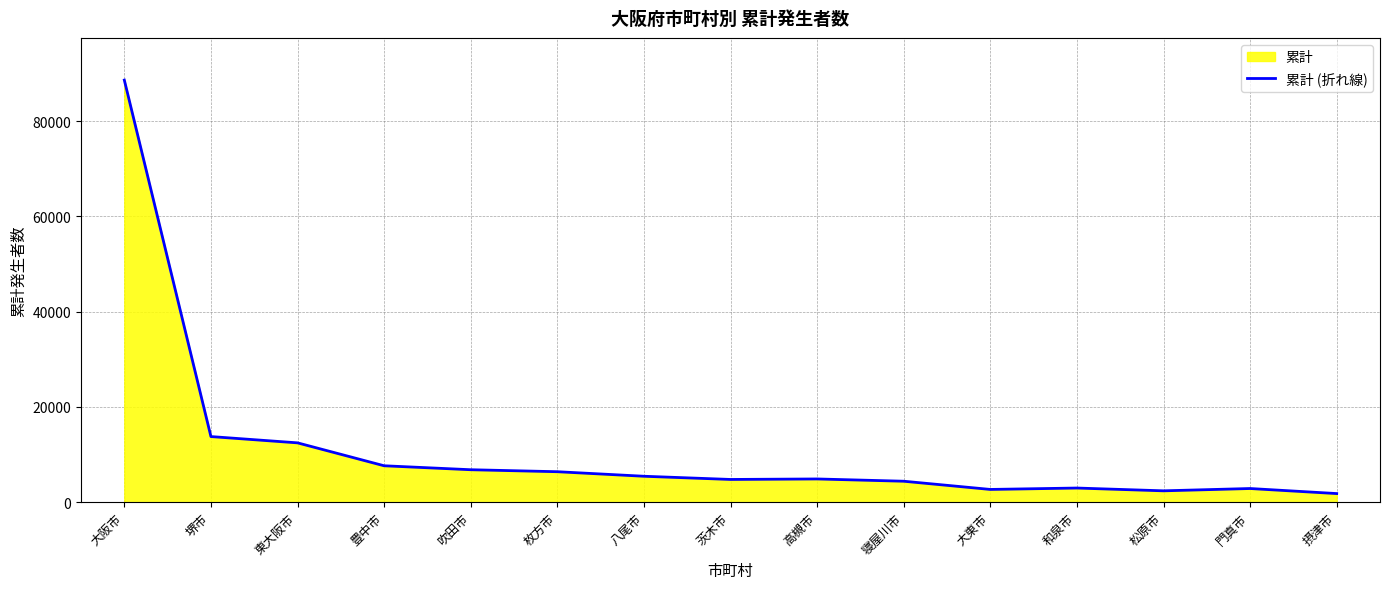

At which category does the data reach its first local valley?

茨木市